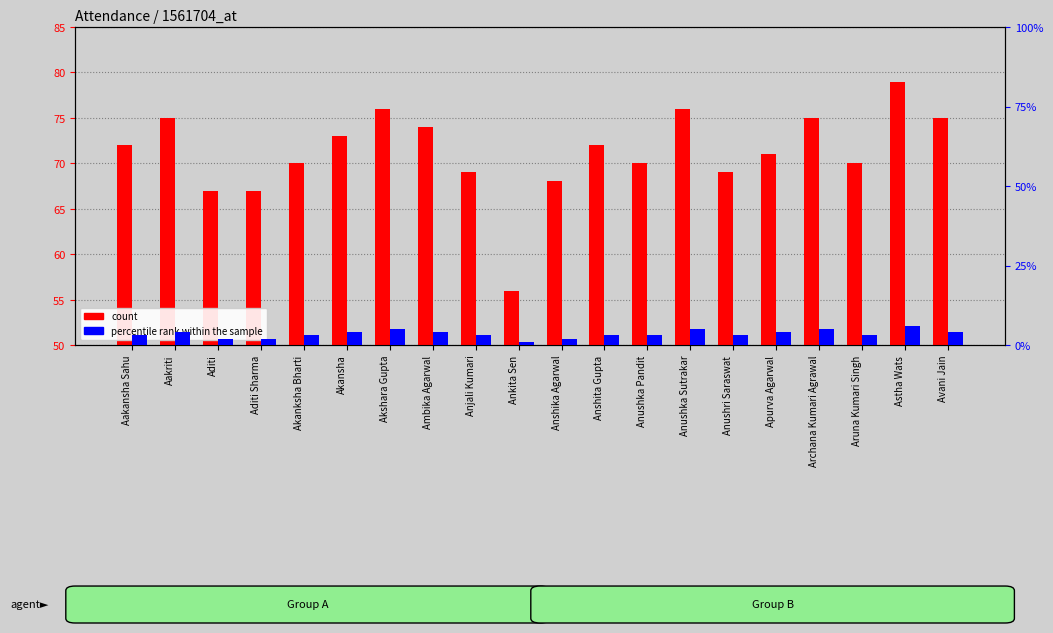

What are all the series names shown in the legend?

count, percentile rank within the sample